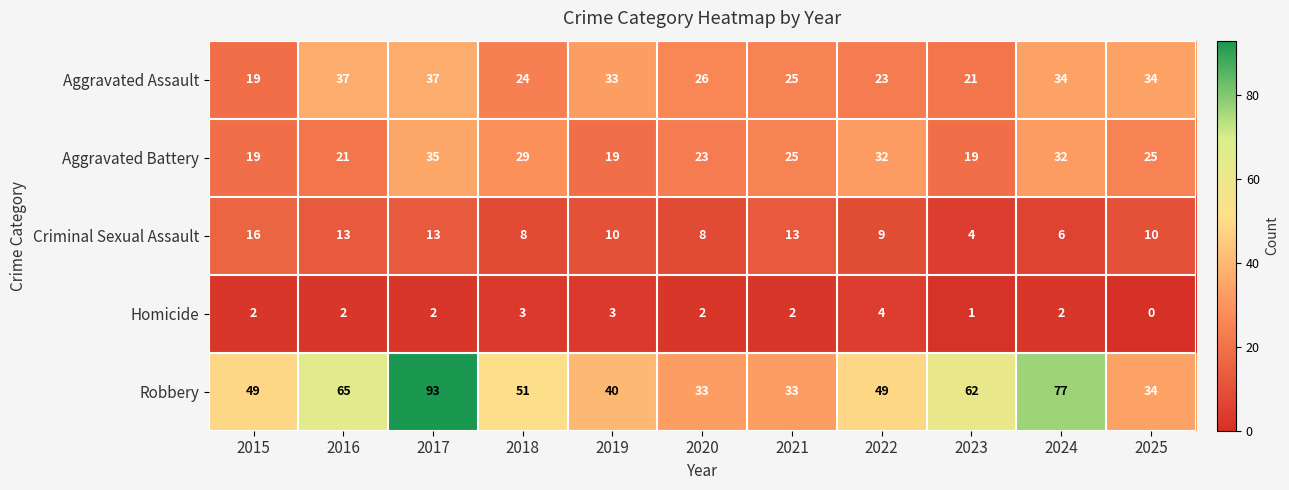

At how many categories does at least one series exceed 72?

2